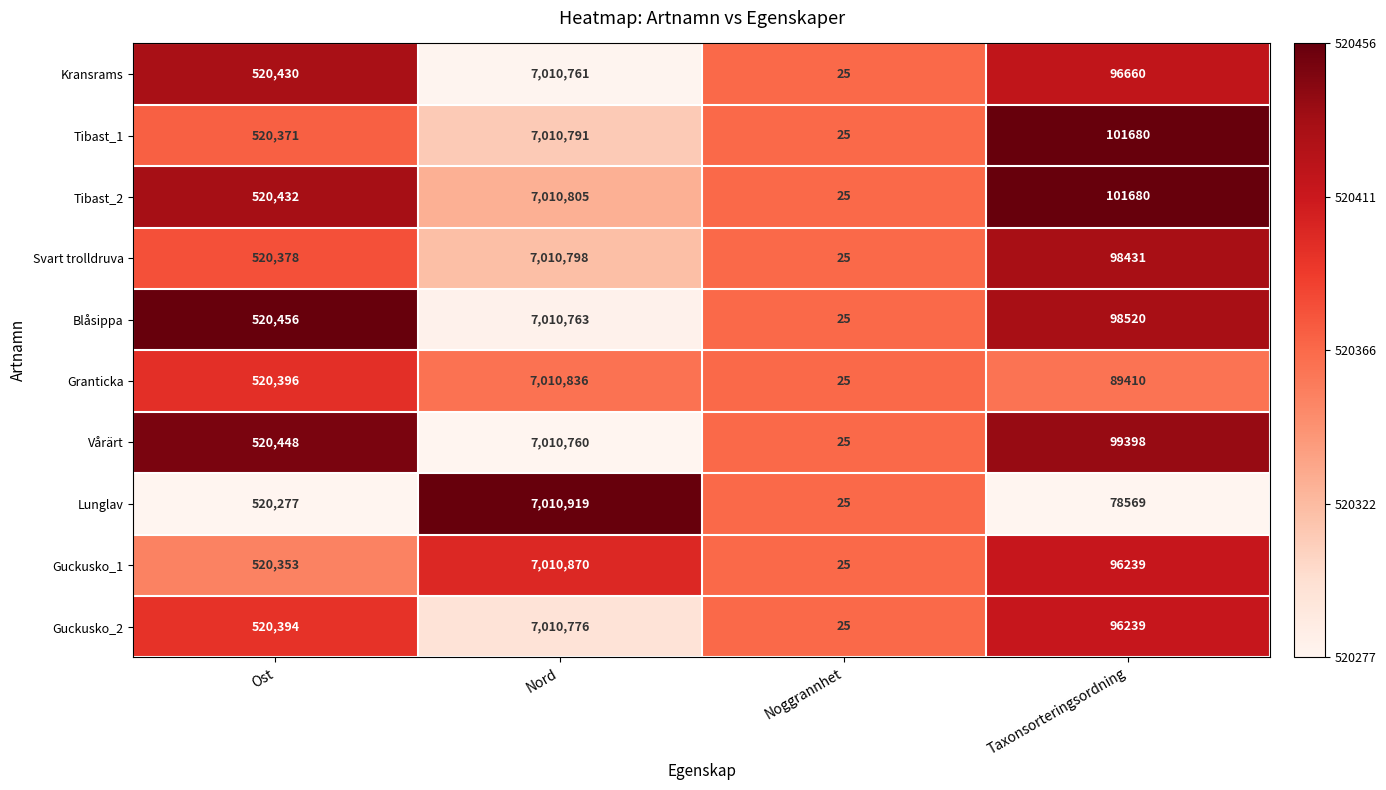

Rank the series by their maximum value, from lowest to highest.

Vårärt, Kransrams, Blåsippa, Guckusko_2, Tibast_1, Svart trolldruva, Tibast_2, Granticka, Guckusko_1, Lunglav